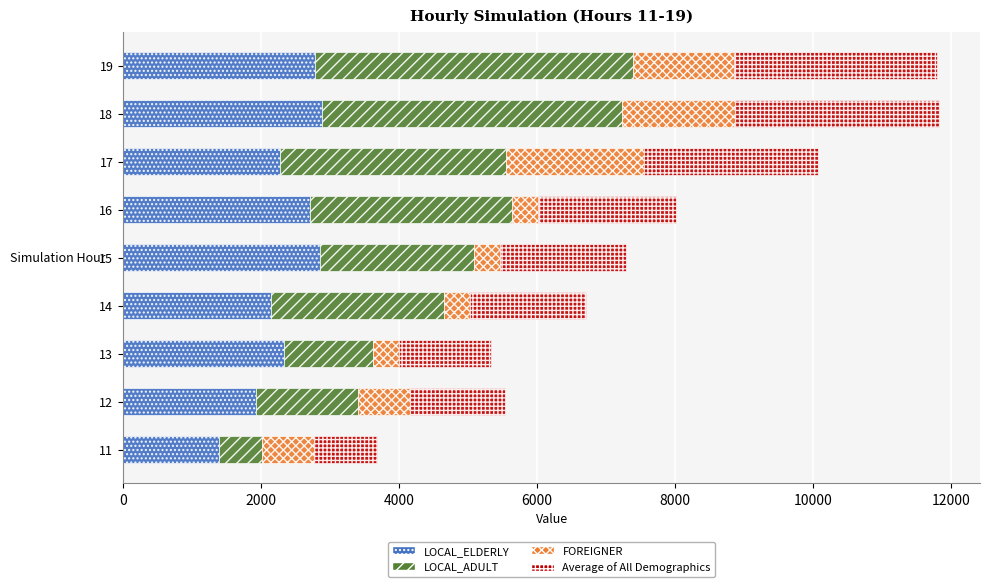

How many series are shown in this chart?

4